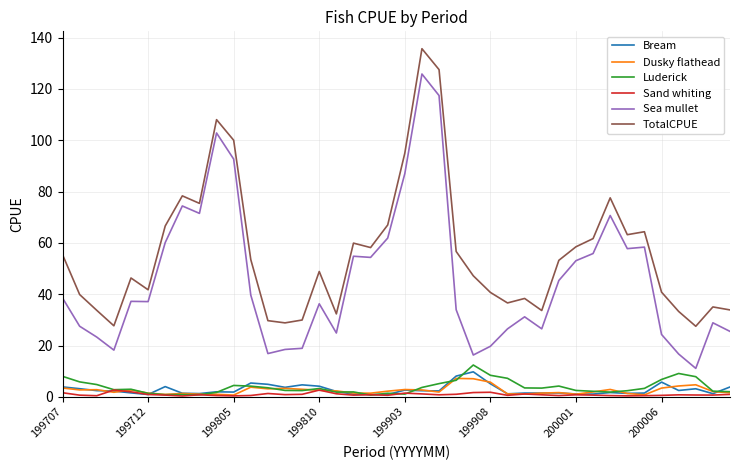

Which series has the largest total across all categories?

TotalCPUE